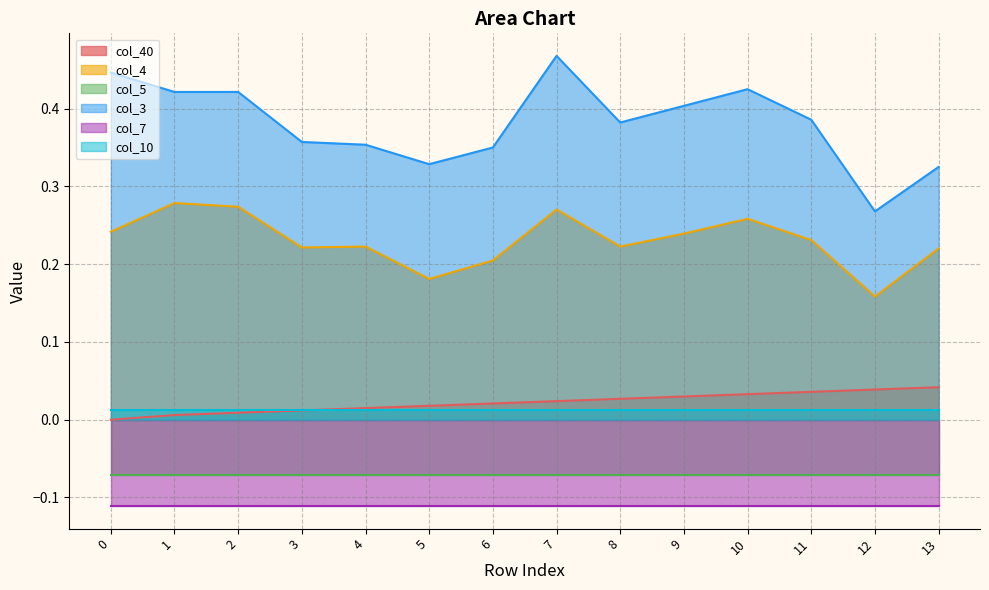

Is the value of col_3 at 4 greater than the value of col_40 at 9?

Yes